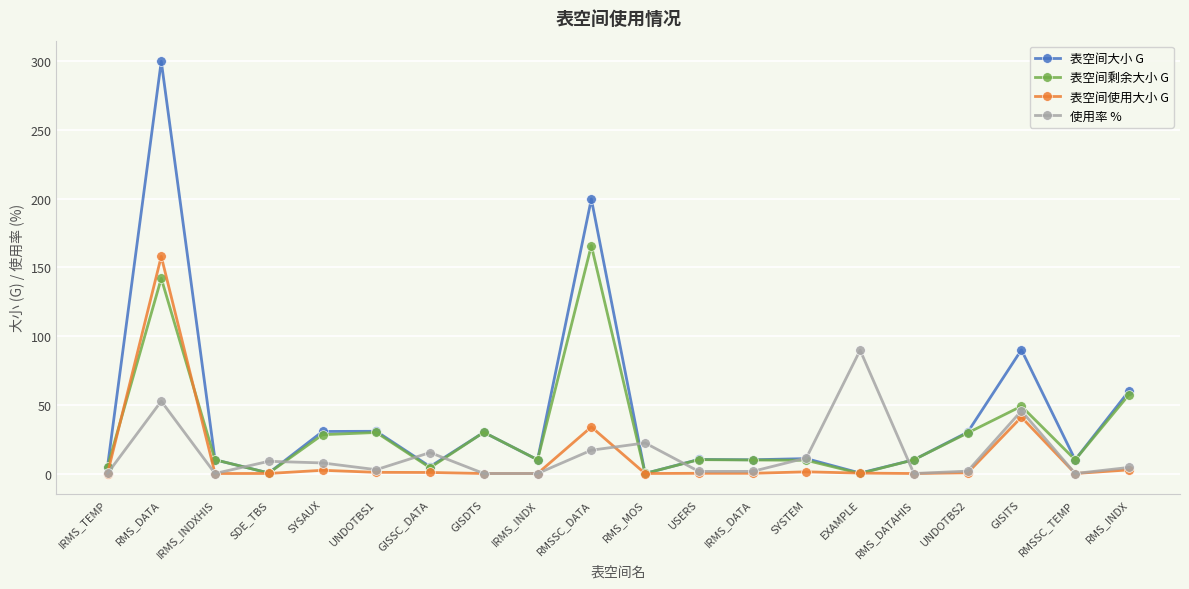

What is the total value across all series at EXAMPLE?

90.4